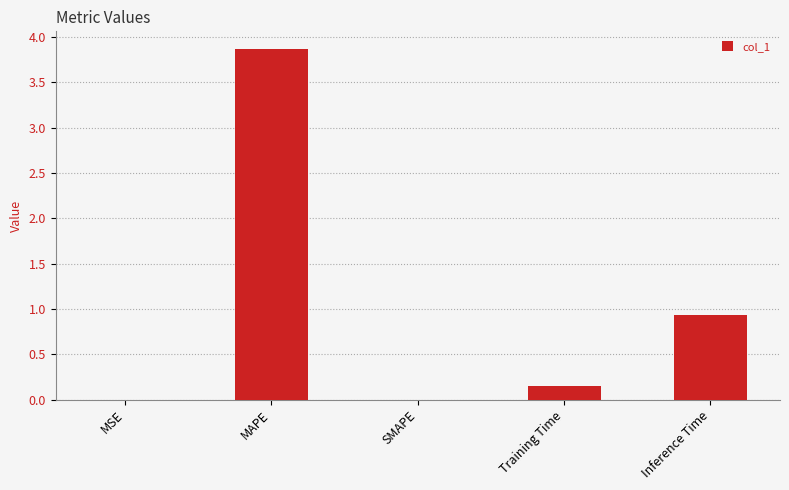

At which label is the value closest to 1?

Inference Time